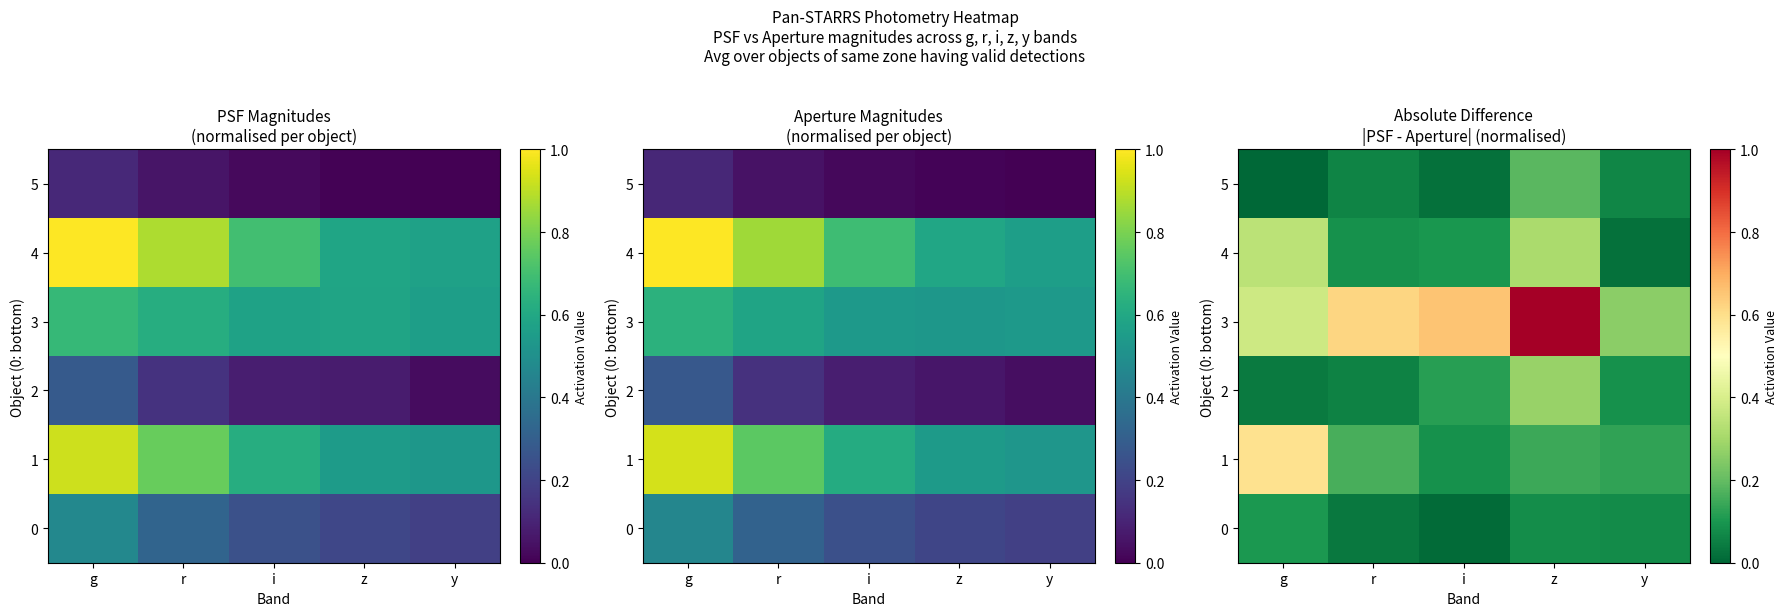

Between r and z, which is larger?

z